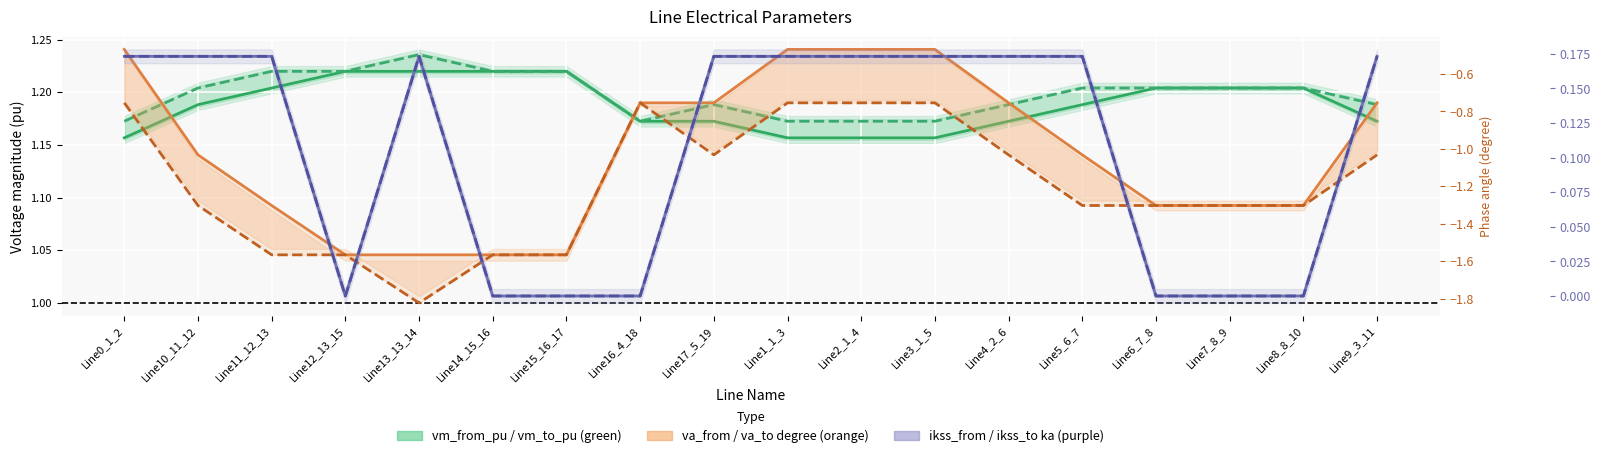

At which label is pf_va_to_degree closest to -1?

Line17_5_19